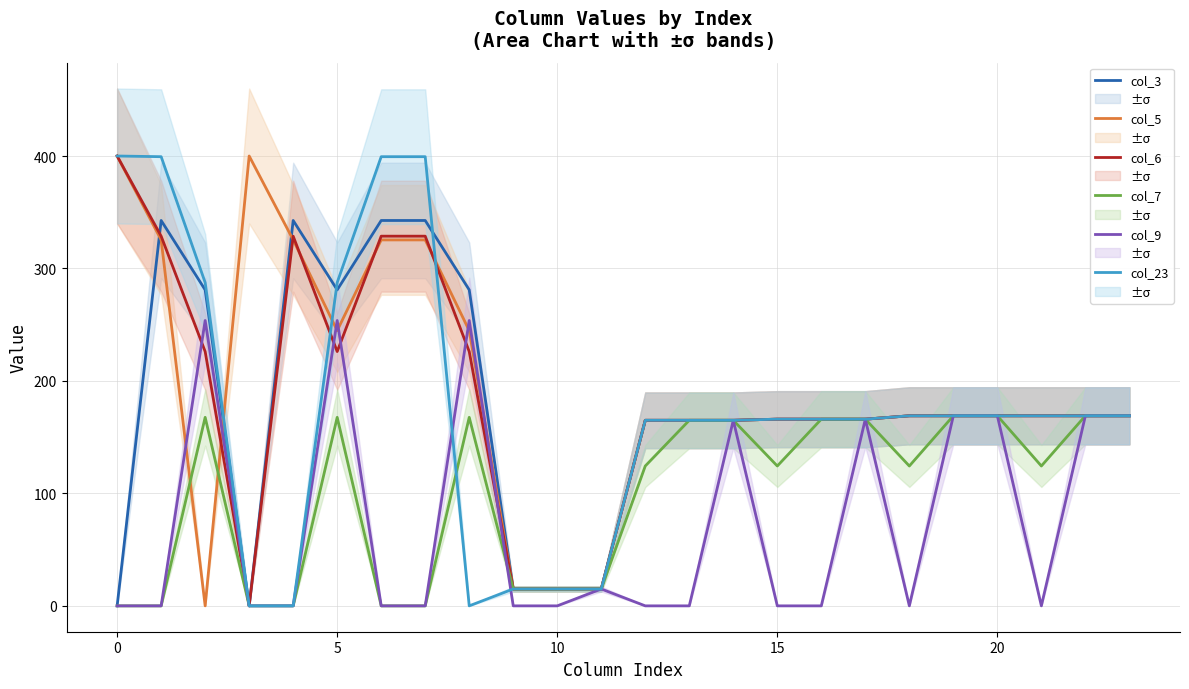

Is it true that col_6 equals 166.0 at 15?

True